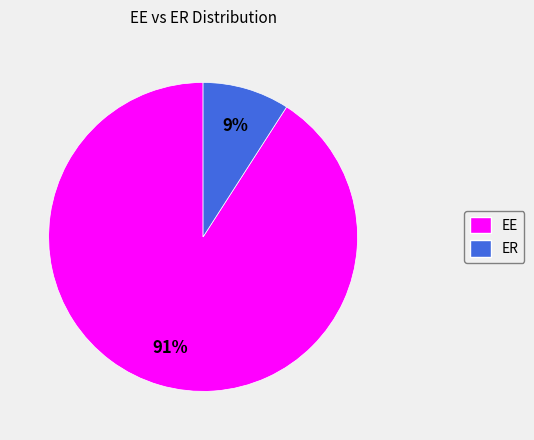

Between EE and ER, which is larger?

EE